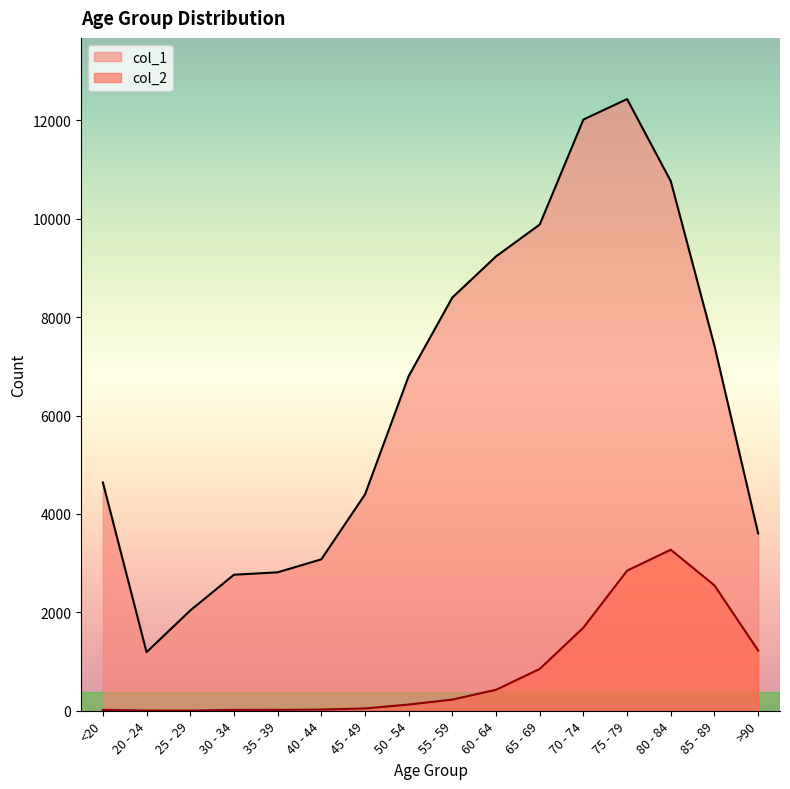

What is the label of the 8th point from the right?

55 - 59